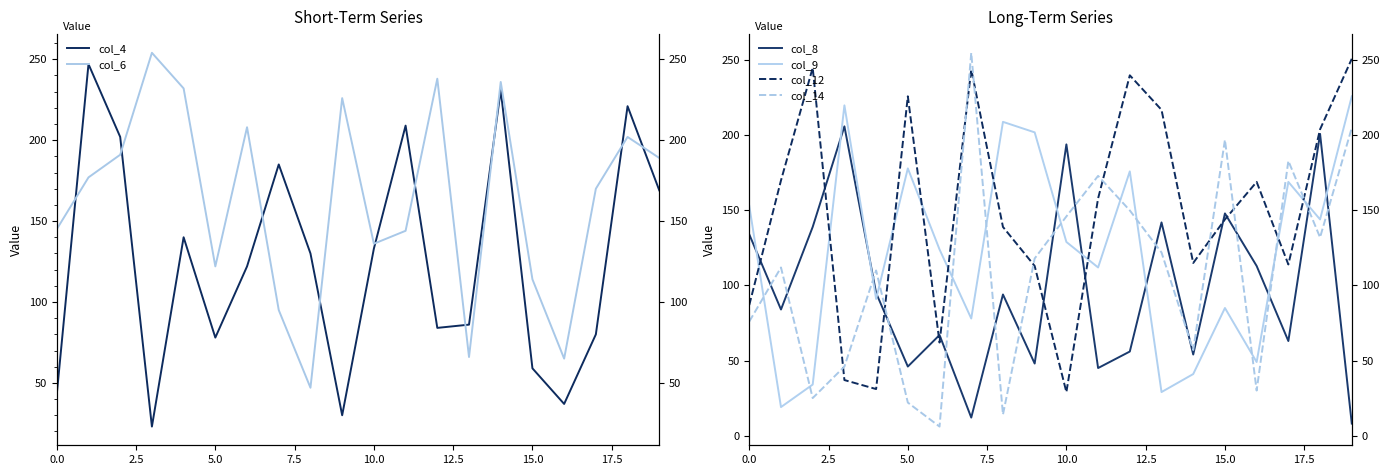

The col_14 series shows 13 at 5.0. True or false?

False